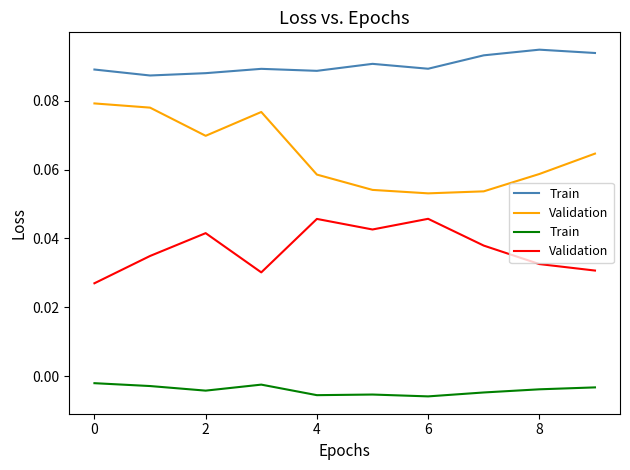

True or false: Validation and Train cross at least once.

False